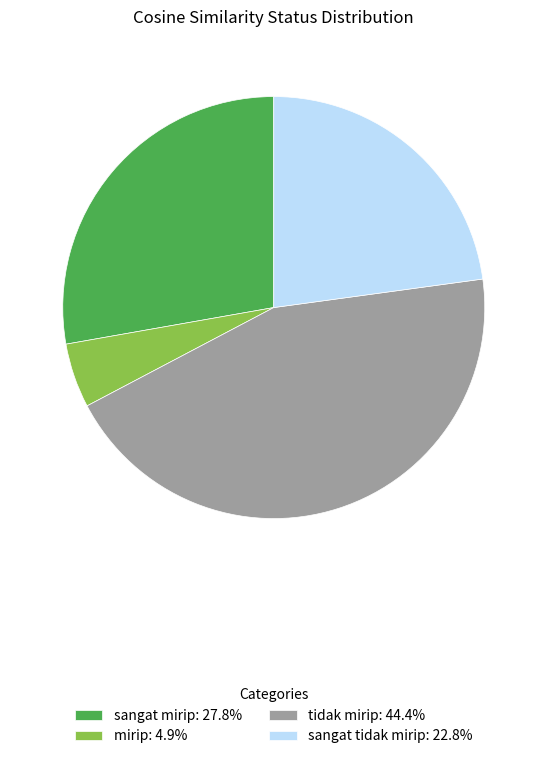

True or false: sangat tidak mirip accounts for 23% of the total.

True